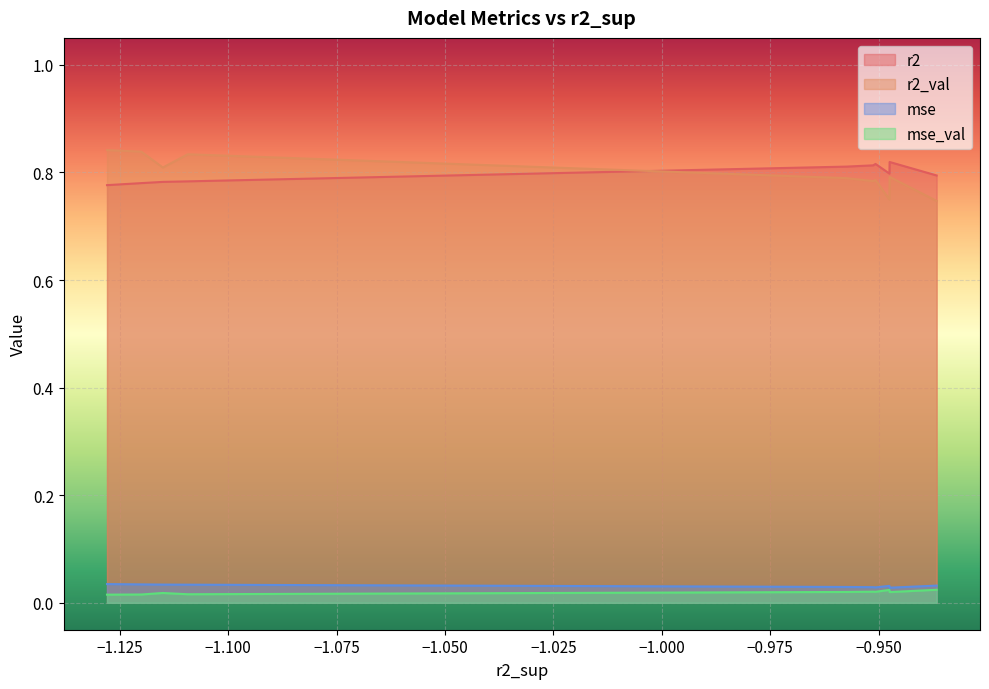

Is it true that mse_val equals 0.0 at model_8_38_3?

False